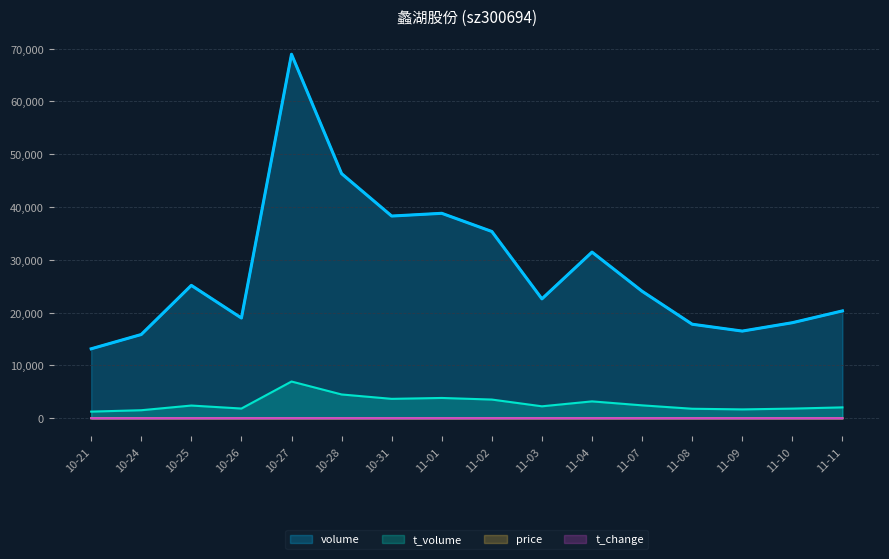

What position from the right is 11-03?

7